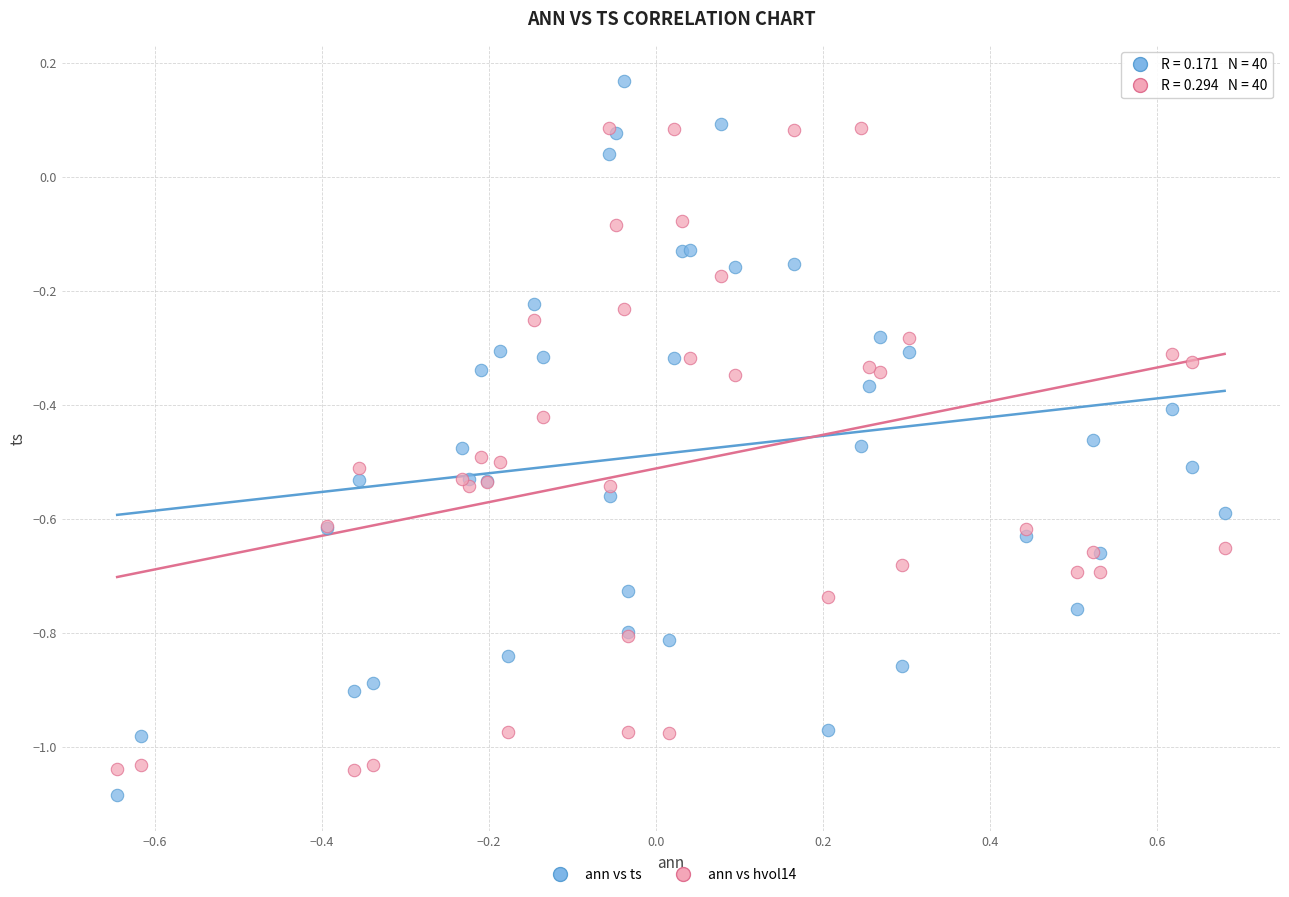

Which series reaches the maximum Y coordinate?

ann vs ts